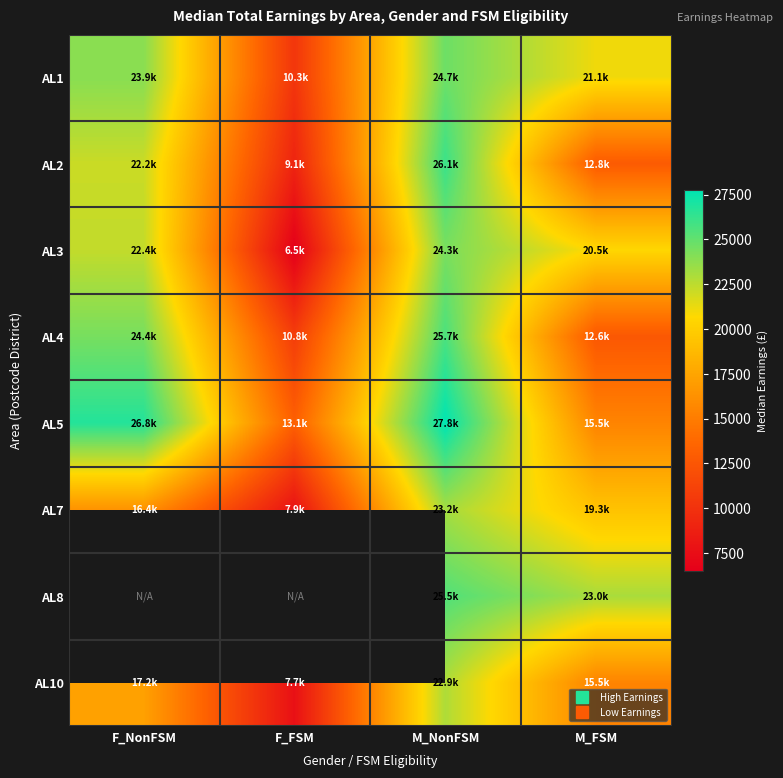

What is the difference between the maximum and minimum values in the AL1 series?

14438.8